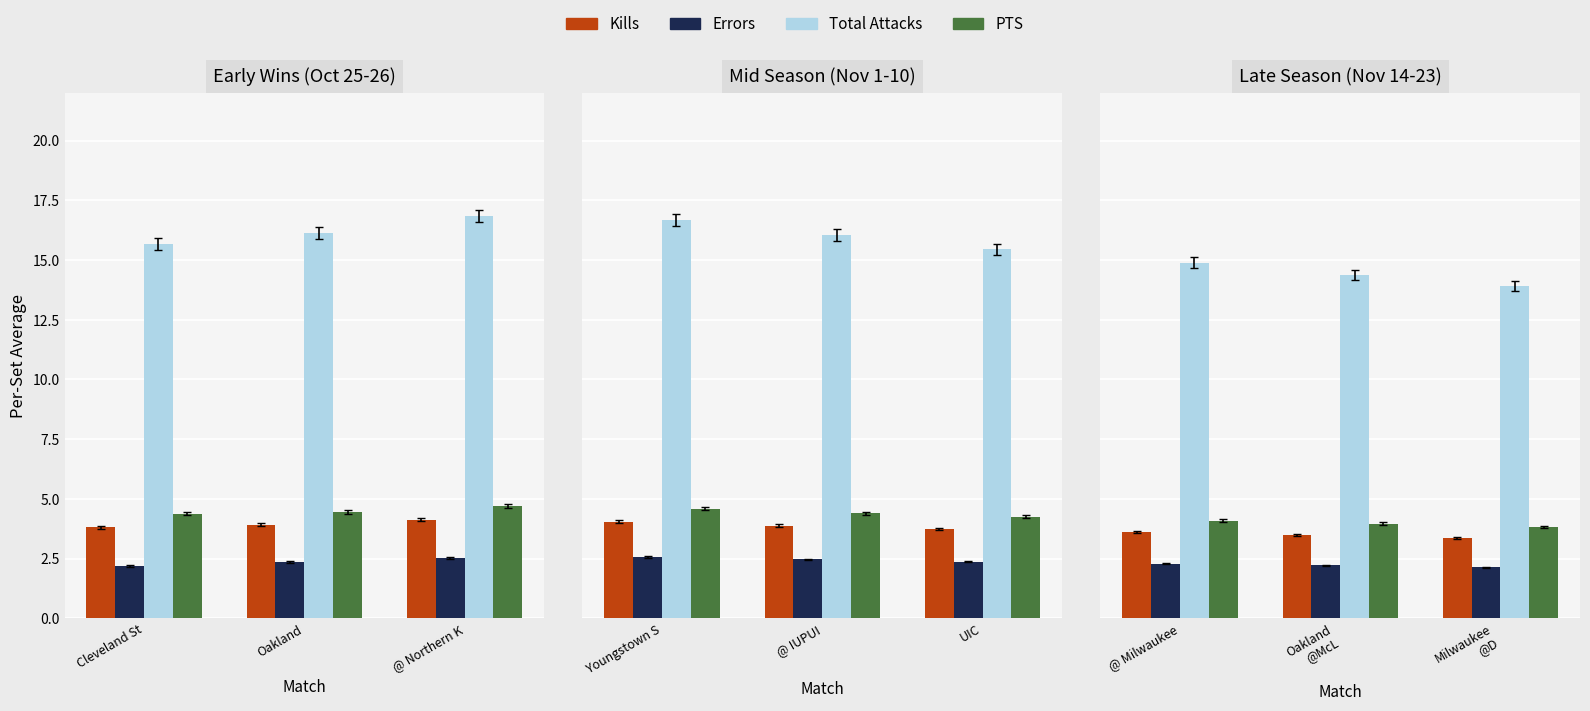

What is the difference between the highest and lowest values at Oakland @McL?

12.2